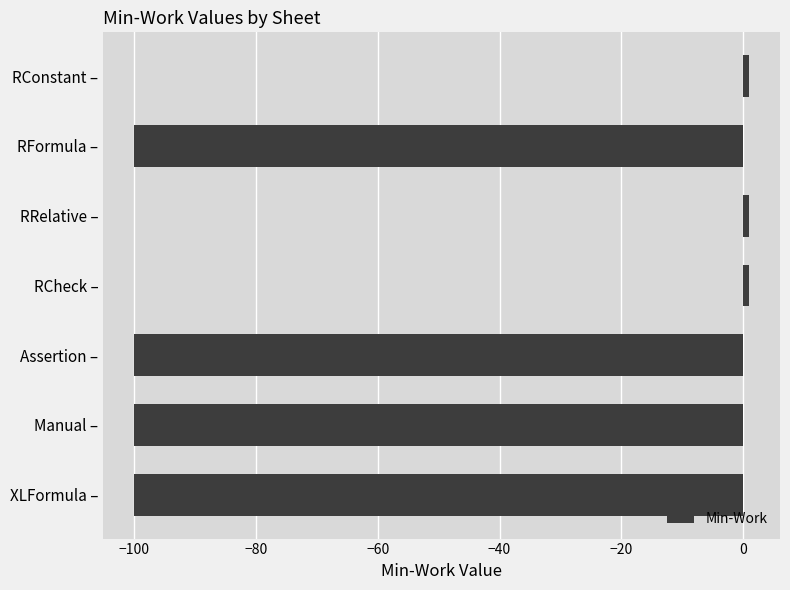

The value at Manual ‒ is -100. True or false?

True